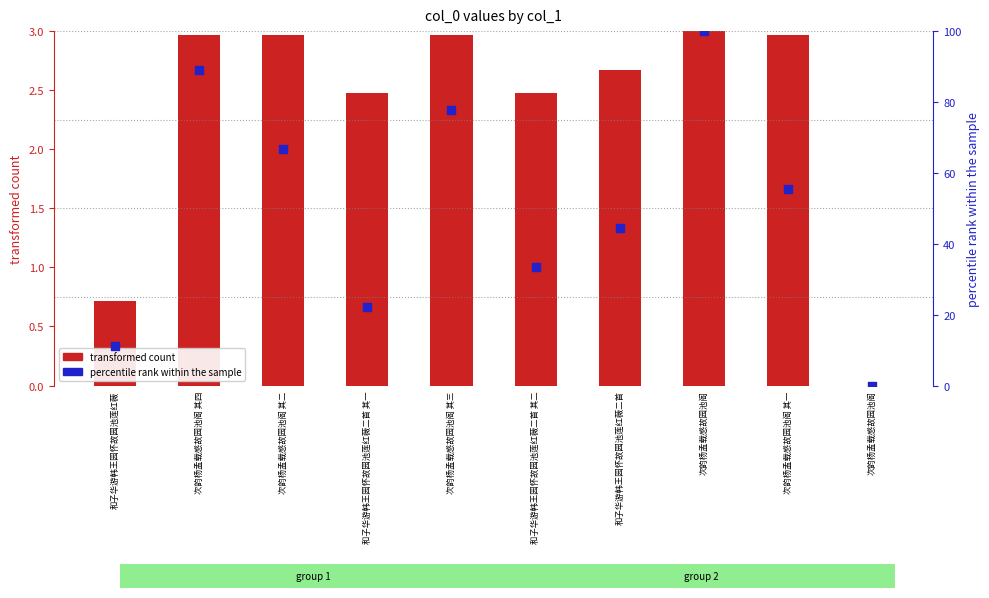

Is the value of percentile rank within the sample at 次韵杨孟载感故园池阁 其一 greater than the value of transformed count at 次韵杨孟载感故园池阁 其四?

Yes